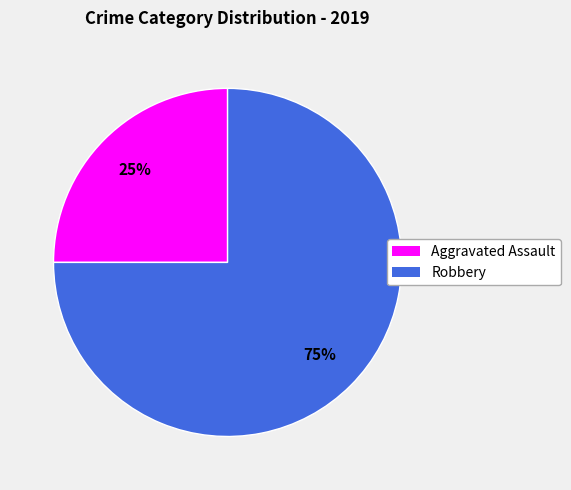

Count the number of slices in the pie.

2